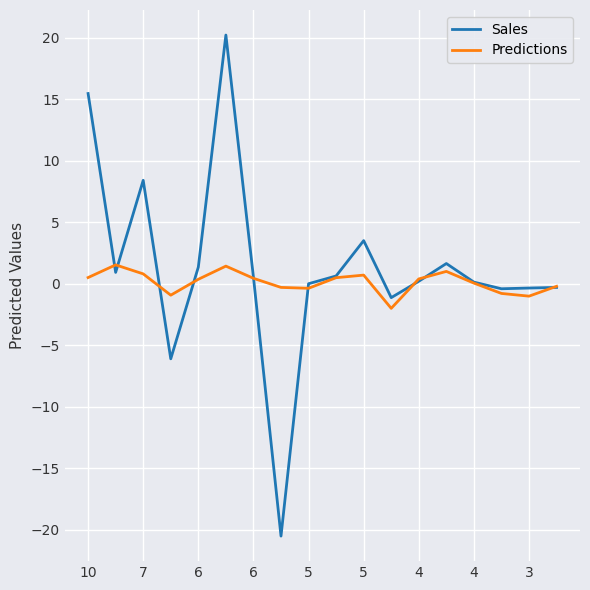

List the series in order of their peak value, highest first.

Sales, Predictions